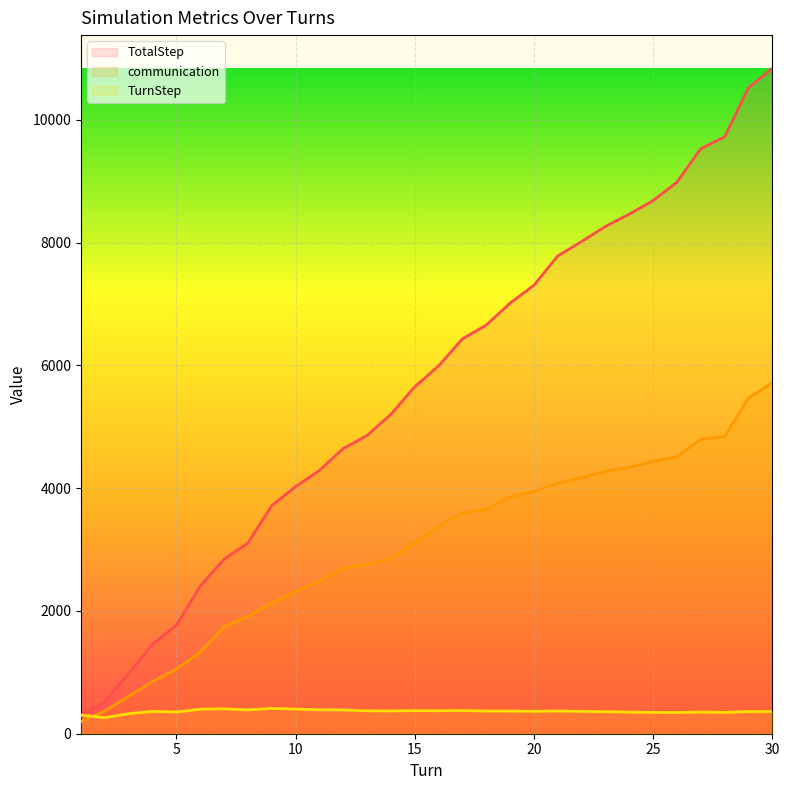

List the series in order of their overall mean, lowest first.

TurnStep, communication, TotalStep